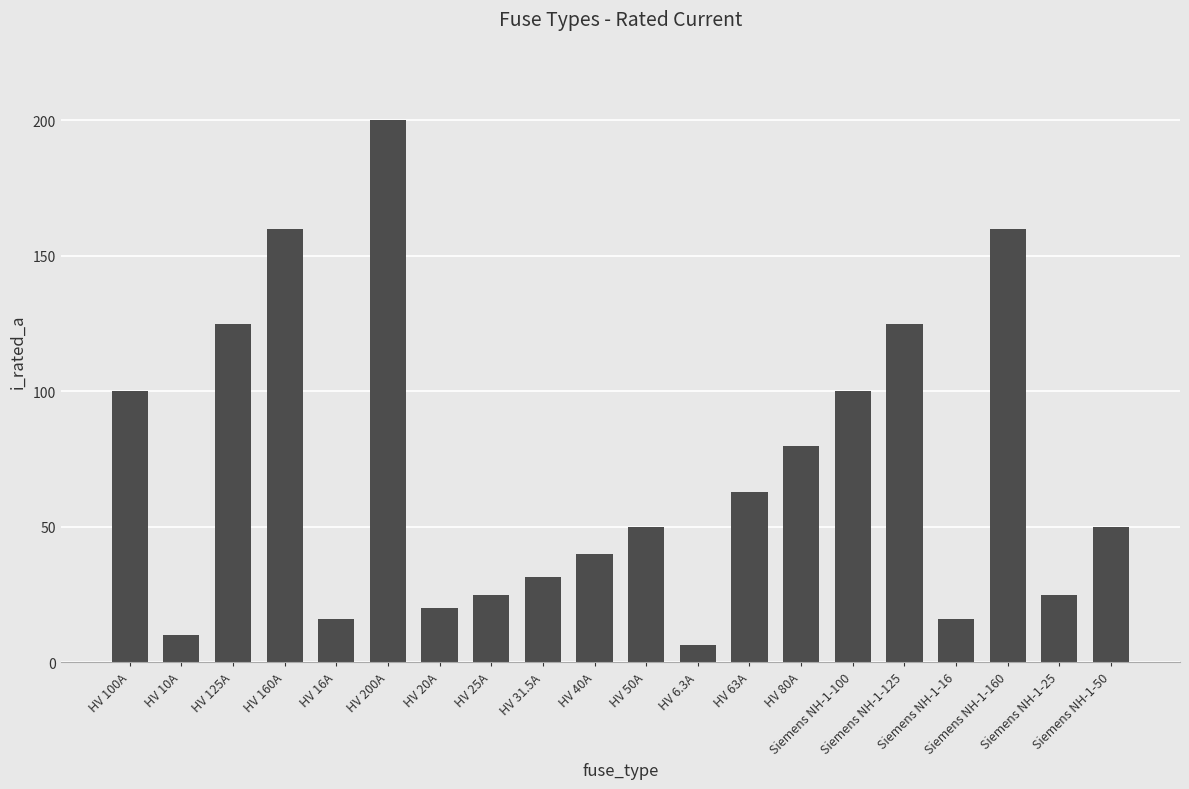

What is the value of the 6th bar from the left?

200.0